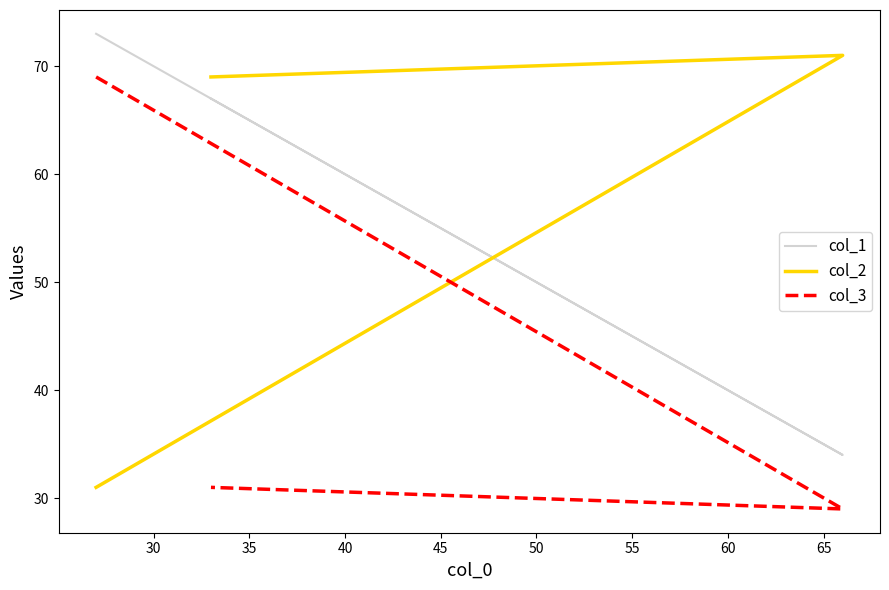

Is the value of col_3 at 25 greater than the value of col_1 at 25?

No